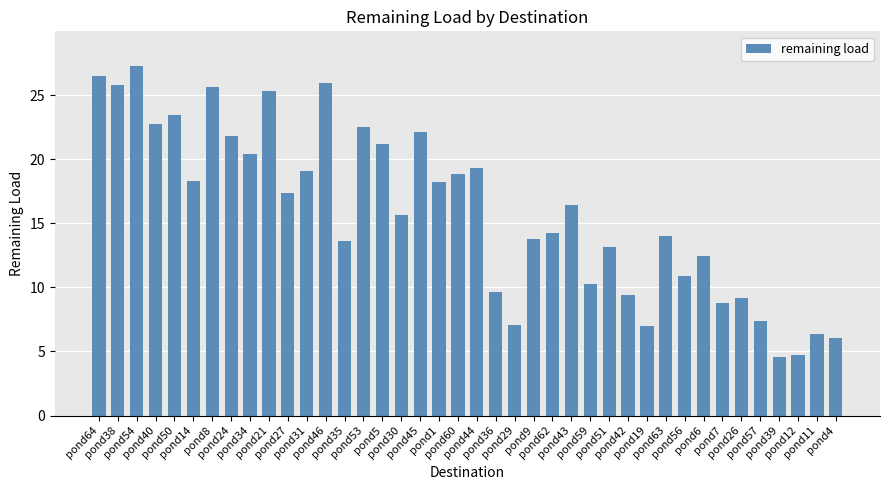

What is the smallest value displayed?

4.6